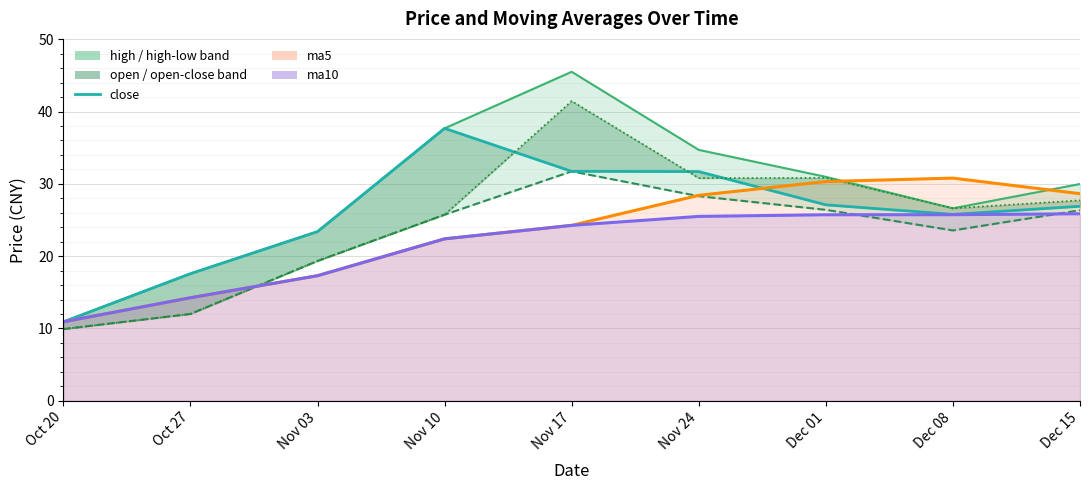

What value does the ma5 (line) series have at Dec 15?

28.6